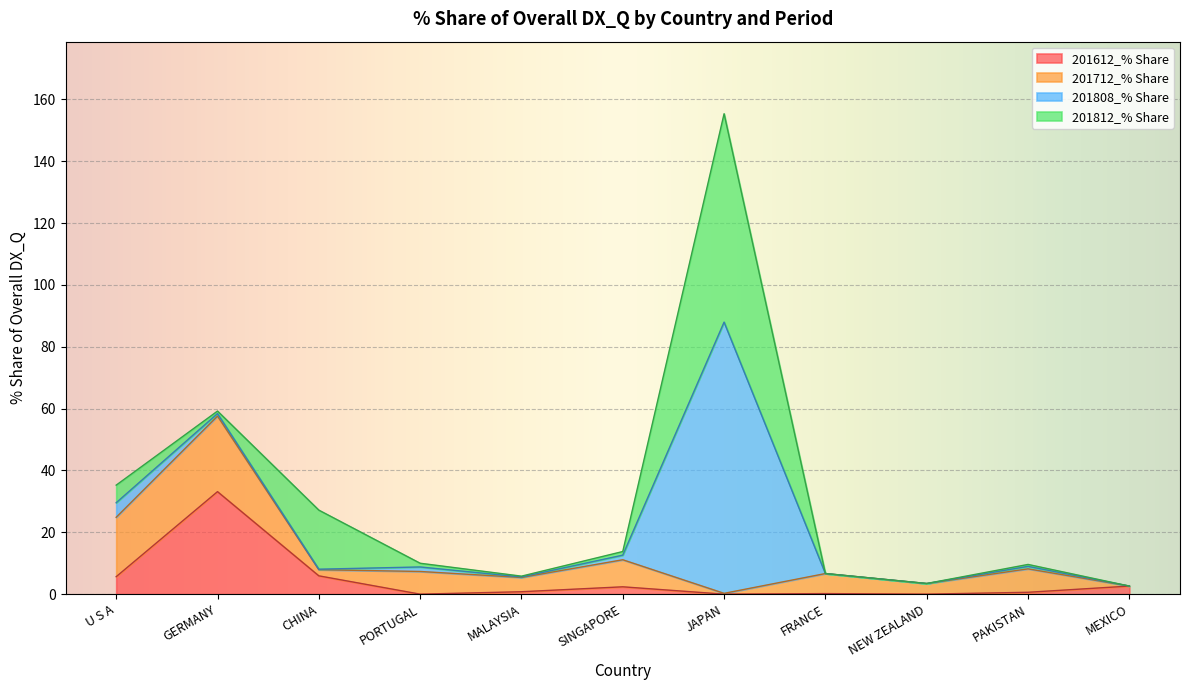

Rank the series by their maximum value, from highest to lowest.

201808_% Share, 201812_% Share, 201612_% Share, 201712_% Share